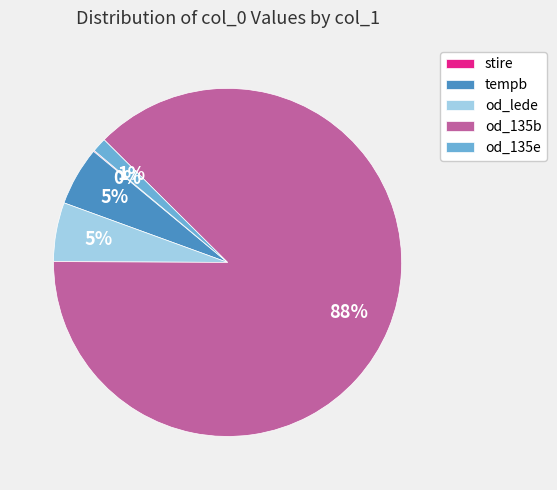

Is it true that od_lede is 5% of the pie?

True